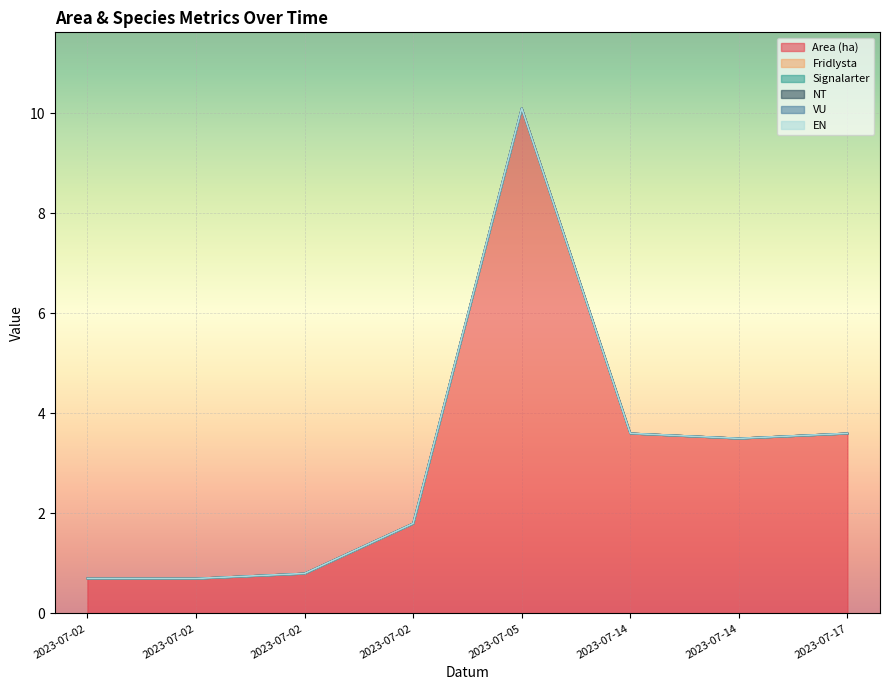

Reading left to right, list all the values displayed in this chart.

Area (ha): 2023-07-02=0.7	2023-07-02=0.7	2023-07-02=0.8	2023-07-02=1.8	2023-07-05=10.1	2023-07-14=3.6	2023-07-14=3.5	2023-07-17=3.6
Fridlysta: 2023-07-02=0.0	2023-07-02=0.0	2023-07-02=0.0	2023-07-02=0.0	2023-07-05=0.0	2023-07-14=0.0	2023-07-14=0.0	2023-07-17=0.0
Signalarter: 2023-07-02=0.0	2023-07-02=0.0	2023-07-02=0.0	2023-07-02=0.0	2023-07-05=0.0	2023-07-14=0.0	2023-07-14=0.0	2023-07-17=0.0
NT: 2023-07-02=0.0	2023-07-02=0.0	2023-07-02=0.0	2023-07-02=0.0	2023-07-05=0.0	2023-07-14=0.0	2023-07-14=0.0	2023-07-17=0.0
VU: 2023-07-02=0.0	2023-07-02=0.0	2023-07-02=0.0	2023-07-02=0.0	2023-07-05=0.0	2023-07-14=0.0	2023-07-14=0.0	2023-07-17=0.0
EN: 2023-07-02=0.0	2023-07-02=0.0	2023-07-02=0.0	2023-07-02=0.0	2023-07-05=0.0	2023-07-14=0.0	2023-07-14=0.0	2023-07-17=0.0